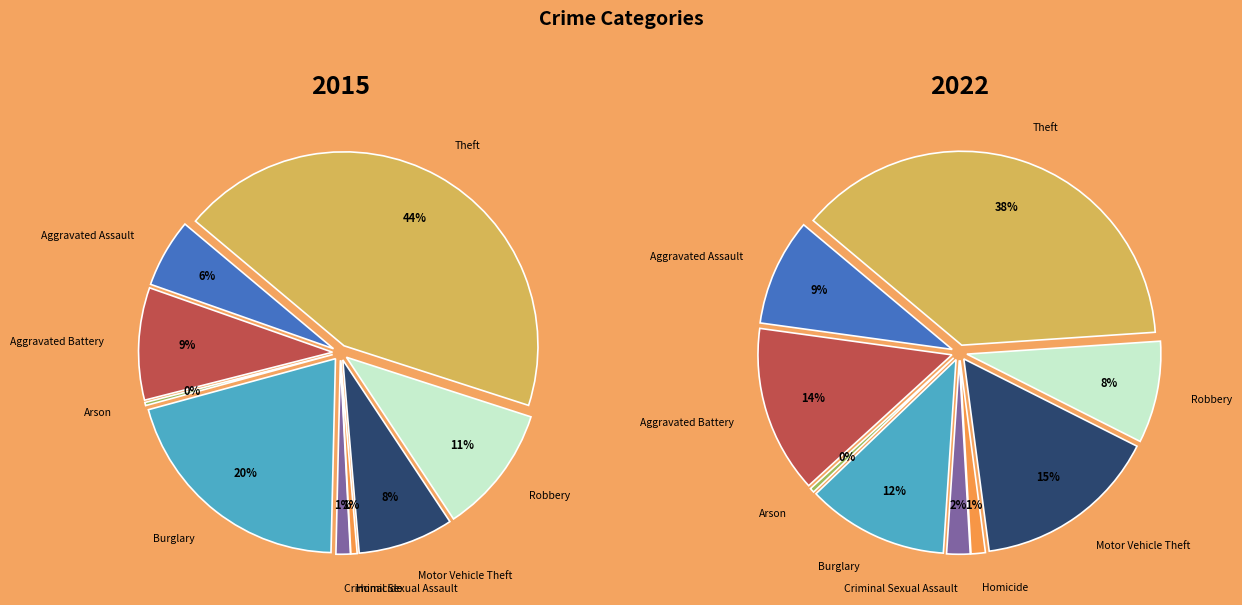

How many segments does this pie chart have?

9